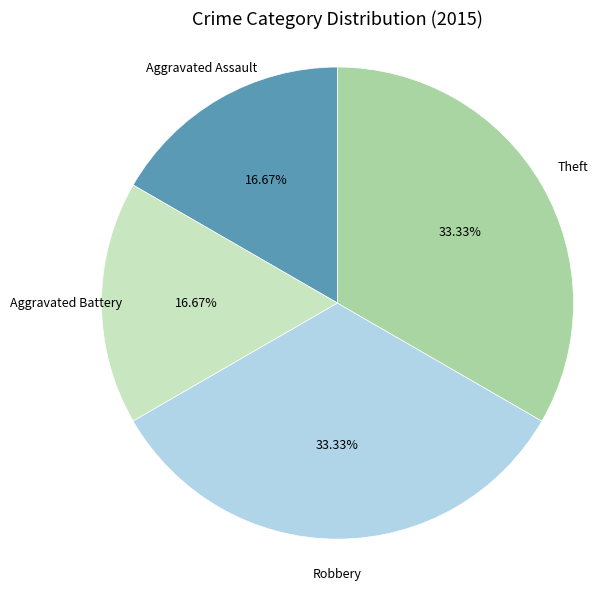

Does any single category account for the majority?

No